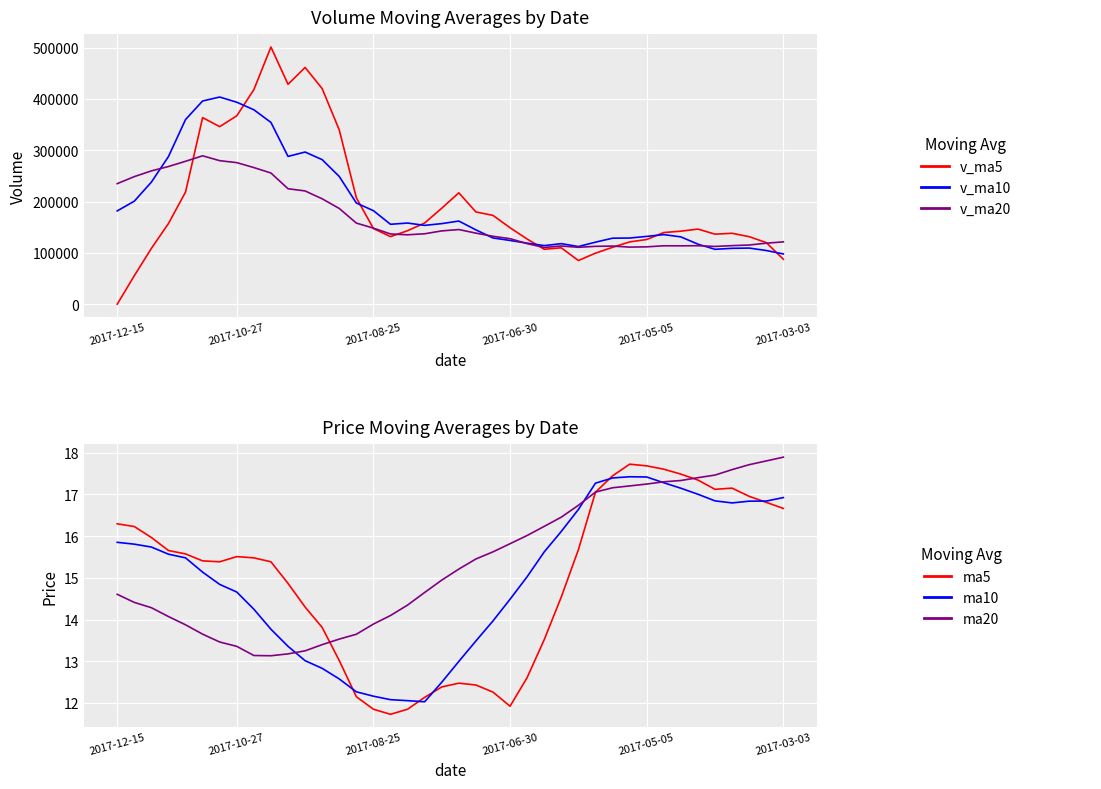

What is the difference between the second highest and minimum values in the ma10 series?

5.4